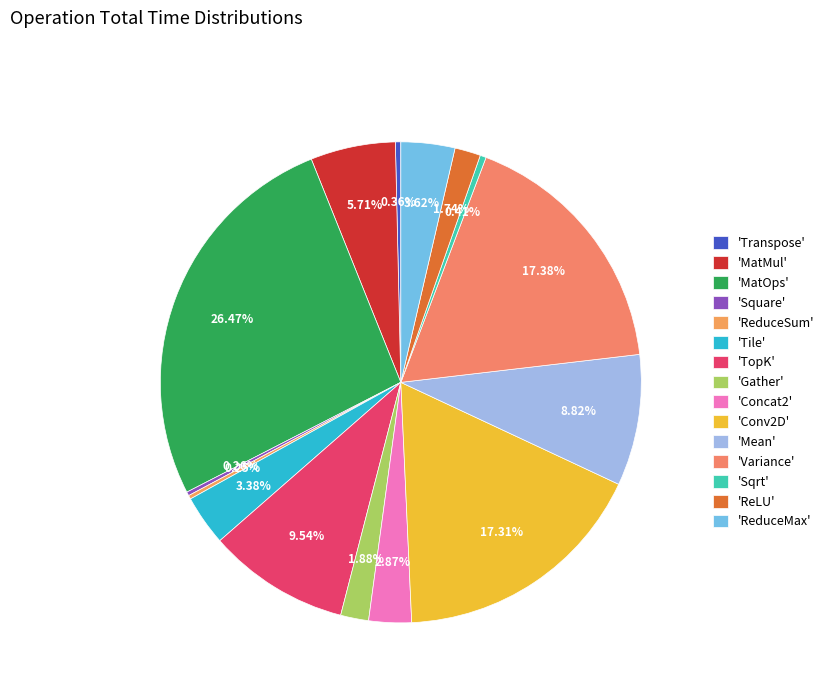

Which slice is the largest?

'MatOps'